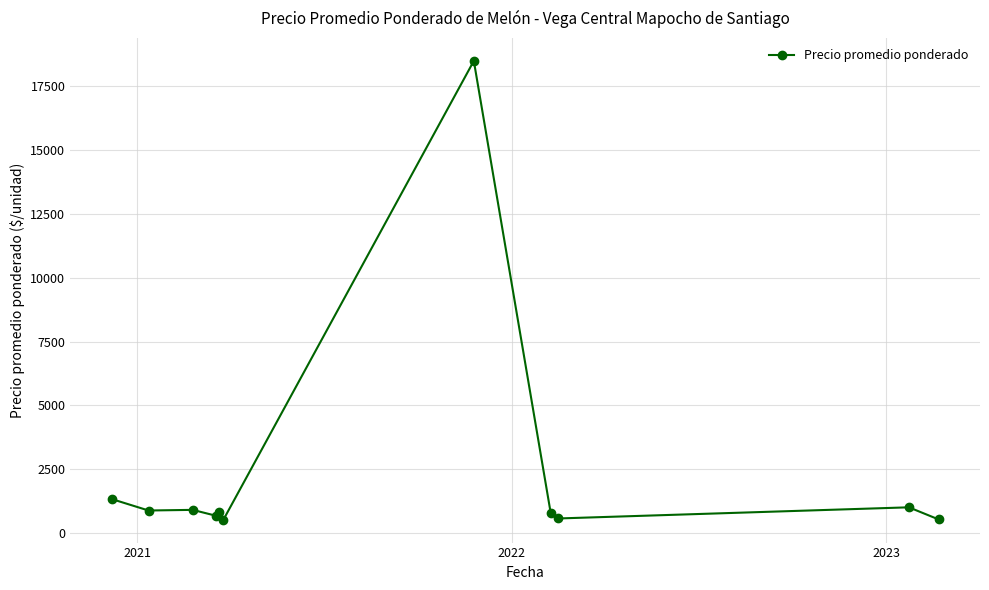

What is the average value?

2402.8